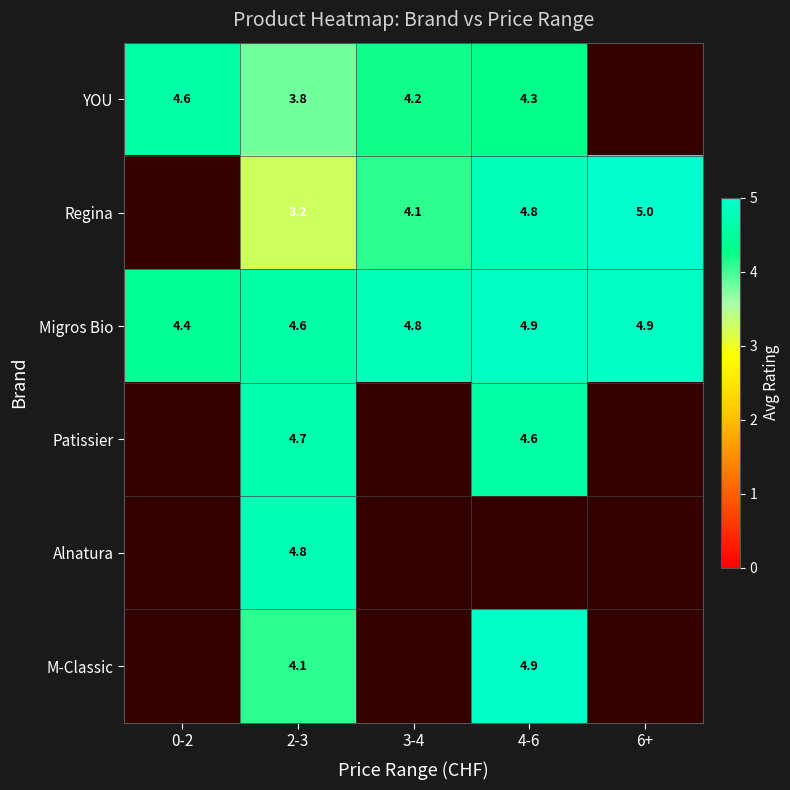

What is the approximate value of Migros Bio at 4-6?

4.9